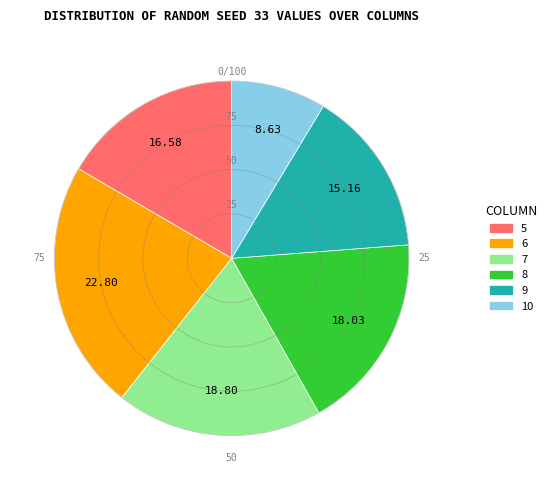

Which slice is the largest?

6